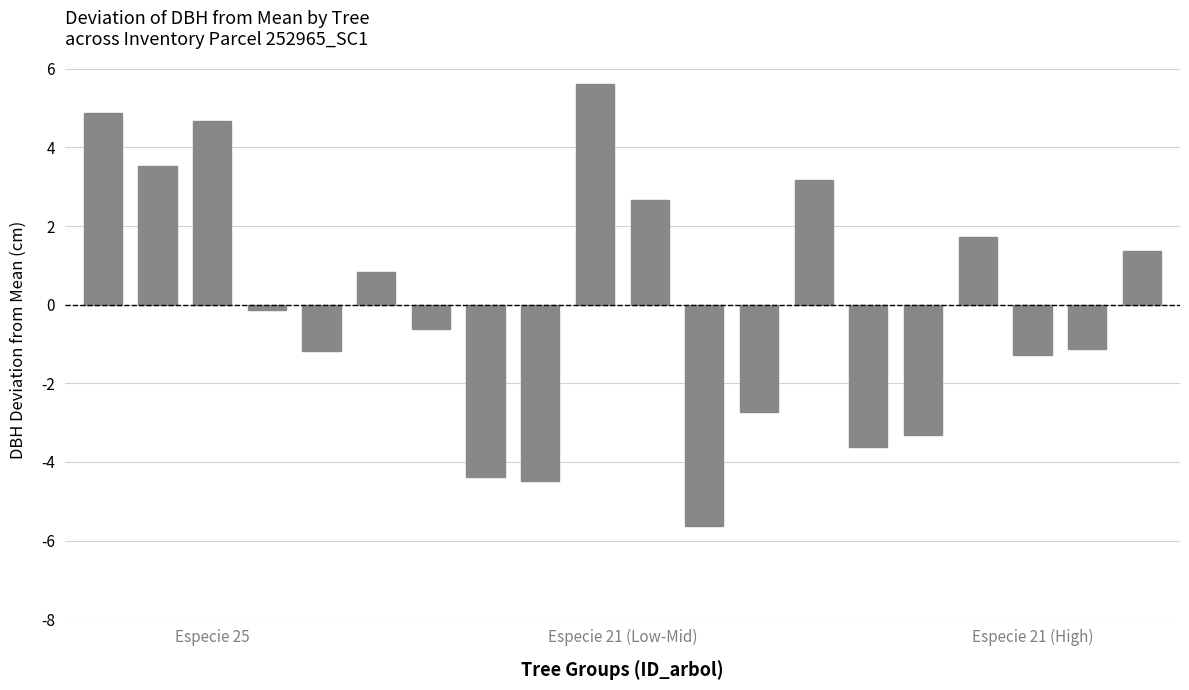

What is the difference between the second highest and minimum values?

10.5